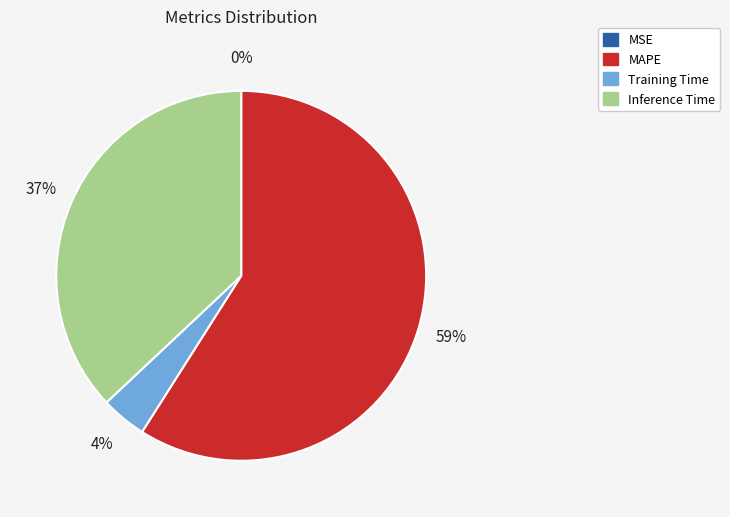

To the nearest percent, what is the difference between the largest and smallest slice percentages?

59%